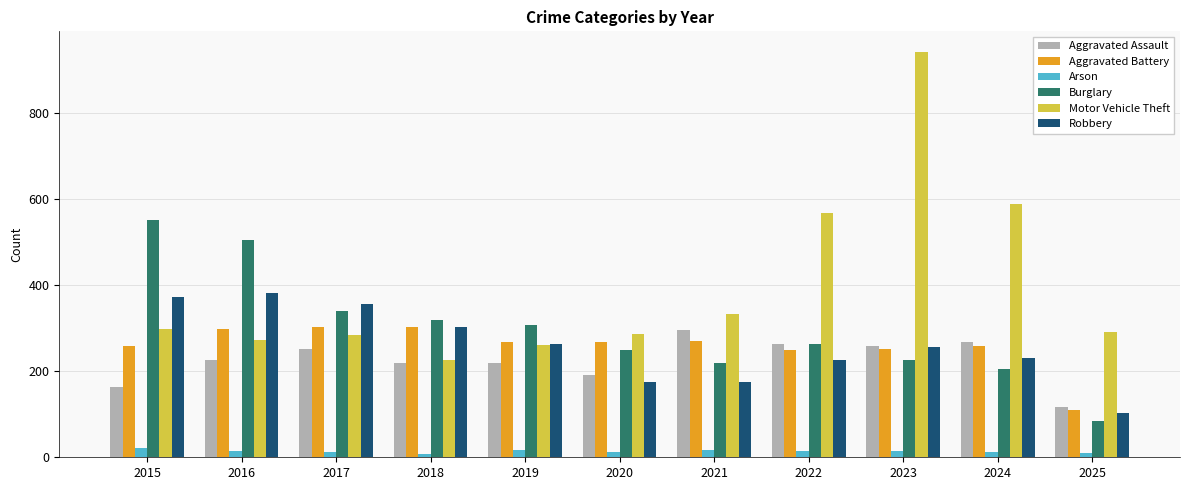

Which series changed the most between 2015 and 2024?

Burglary